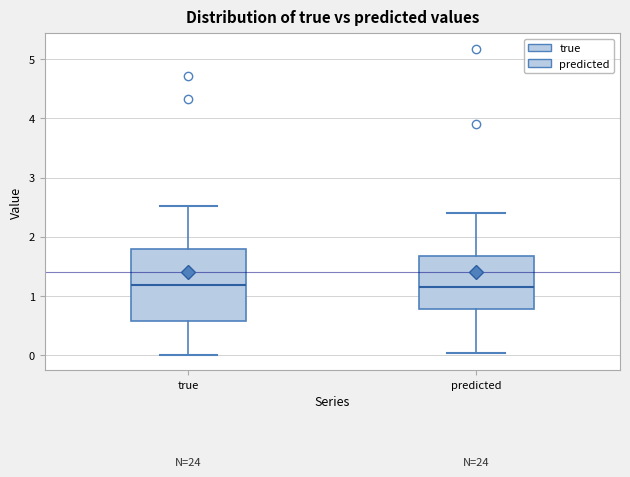

Where does the upper whisker of the box for true end on the y-axis? The values are not printed on the chart, so give them approximately, as read against the axis.

2.5